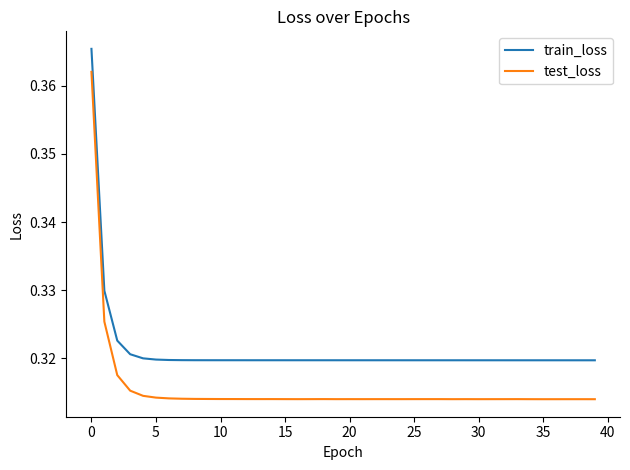

Which series has the largest range (max minus min)?

test_loss